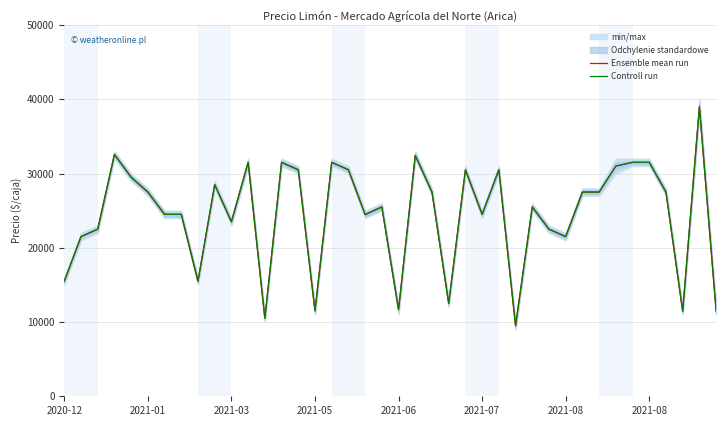

At 2021-06, list the series in order from largest to smallest.

Ensemble mean run, Controll run